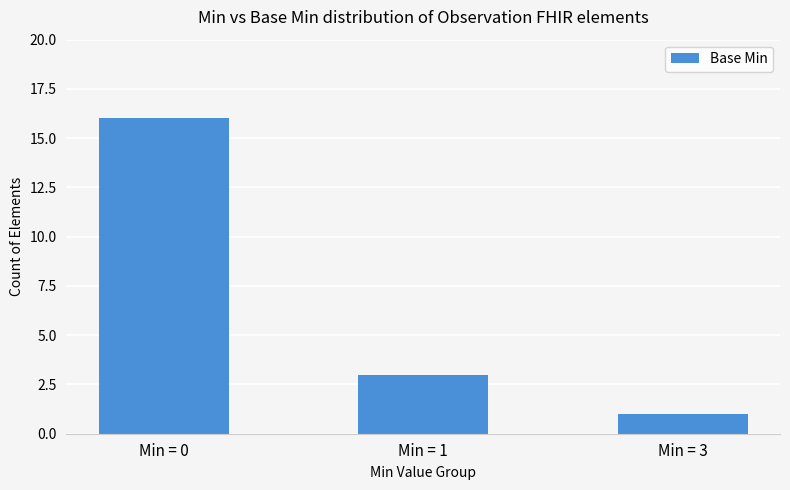

What is the difference between the values at Min = 0 and Min = 3?

15